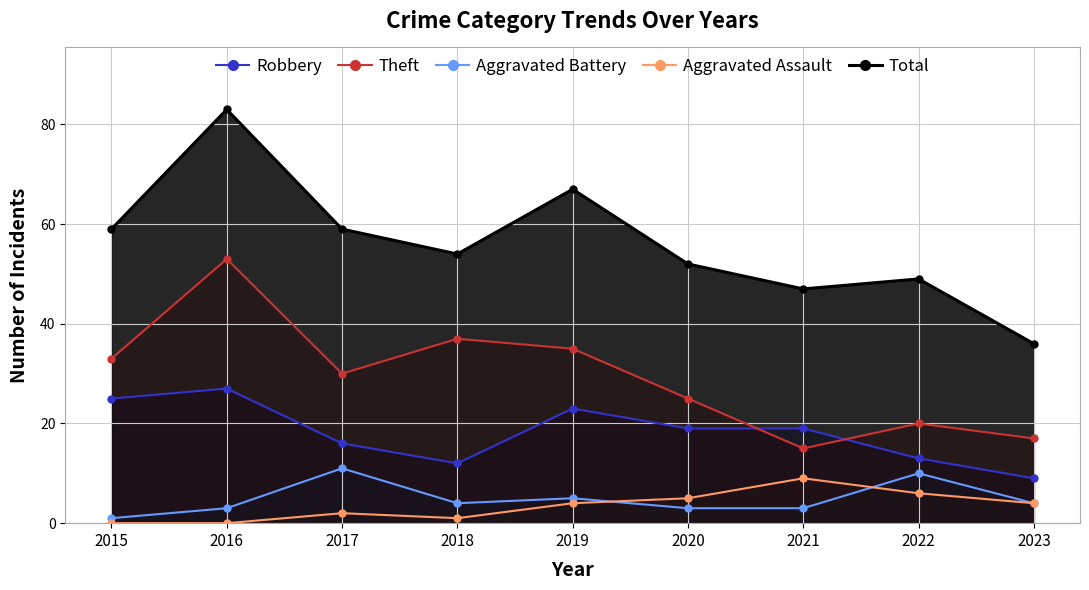

Where does the Robbery series first go above 19?

2015